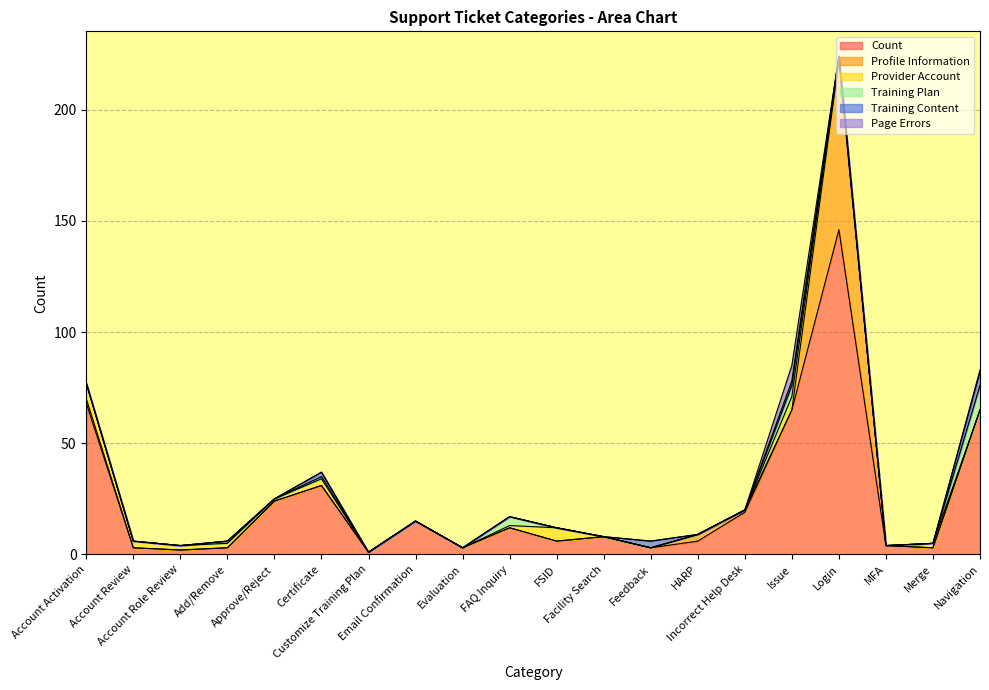

What is the average value of the Count series?

24